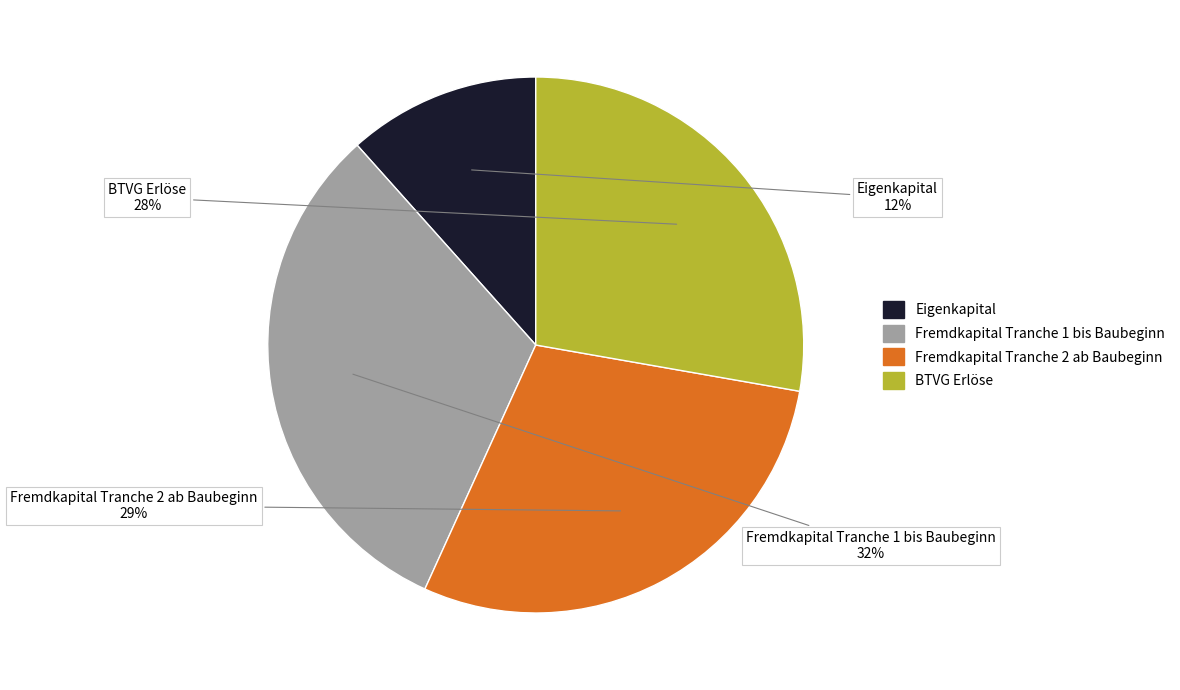

Do Fremdkapital Tranche 1 bis Baubeginn and Eigenkapital together represent more than half of the pie?

No